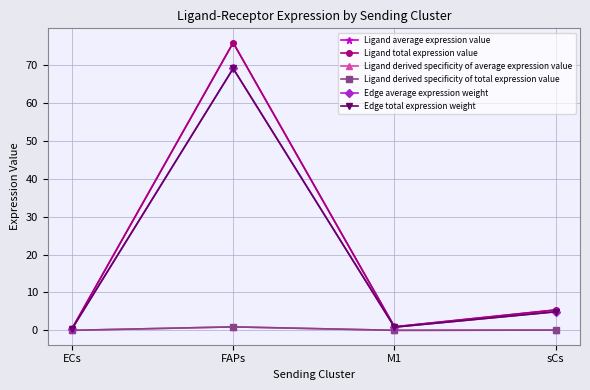

Does the chart have visible grid lines?

Yes